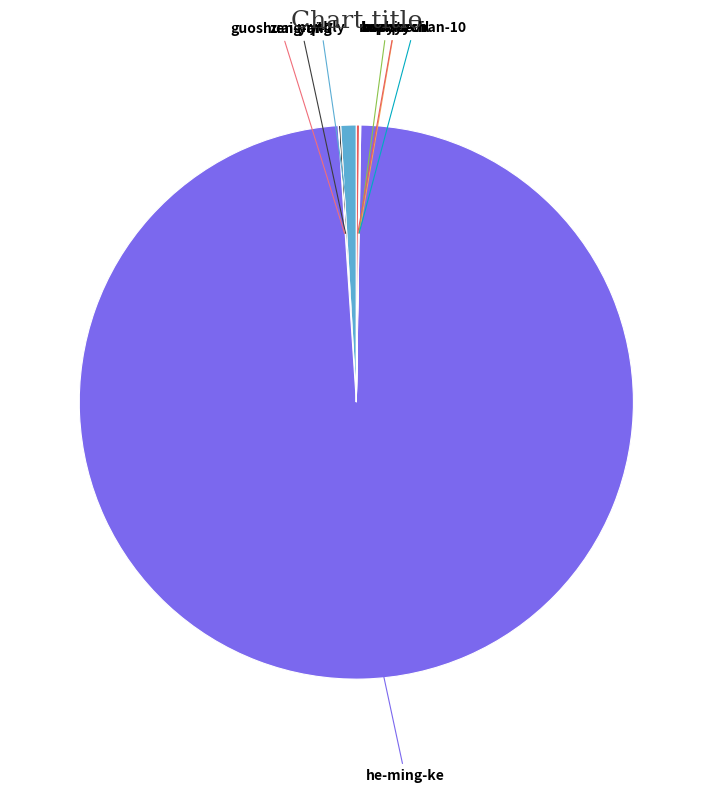

What is the largest slice in the pie chart?

he-ming-ke